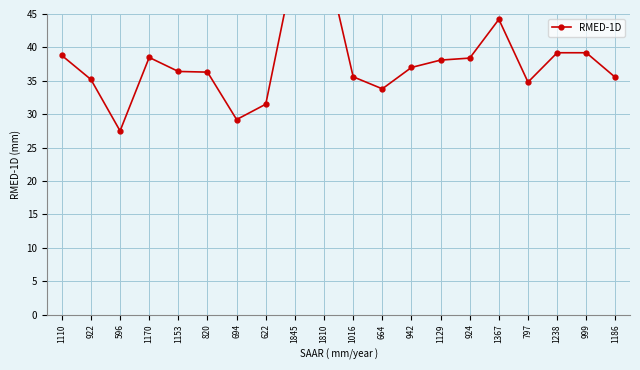

What is the label of the 5th point from the right?

1367